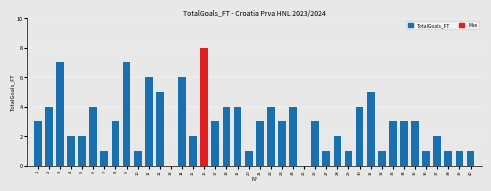

What is the change in value from 9 to 29?

-6